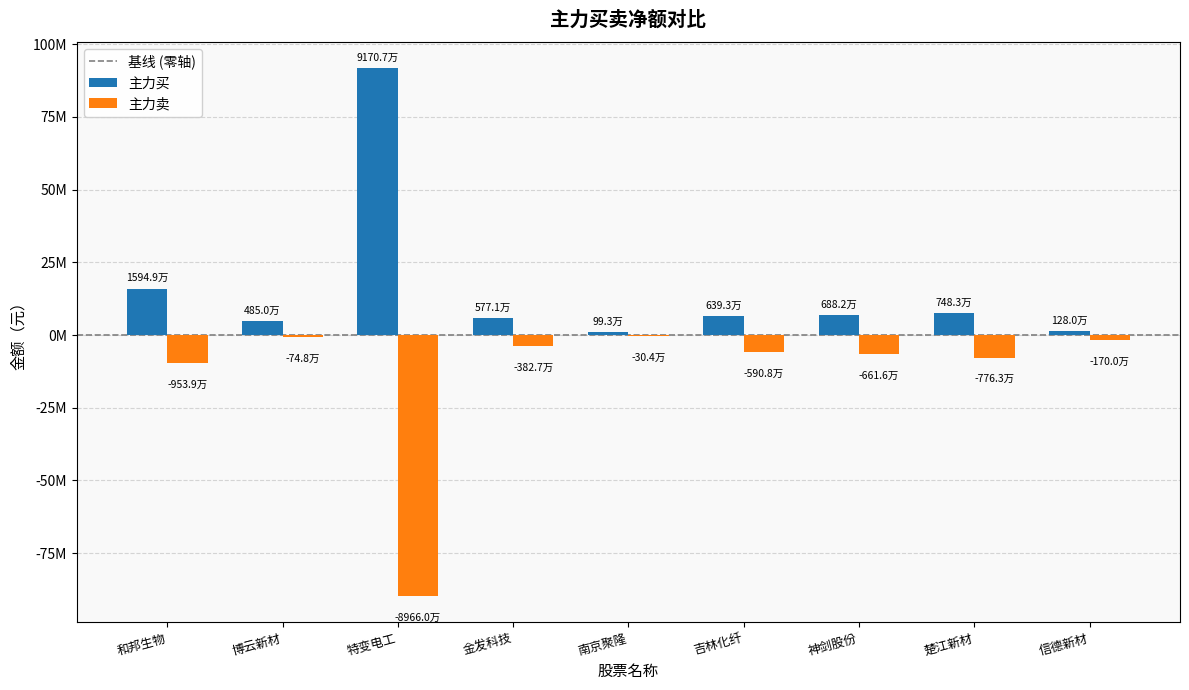

Reading left to right, transcribe all the data shown in this chart.

主力买: 15949179	4849607	91707475	5770574	993461	6392528	6882452	7483082	1279980
主力卖: -9538675	-747722	-89659935	-3827463	-303549	-5908452	-6615950	-7763322	-1699553